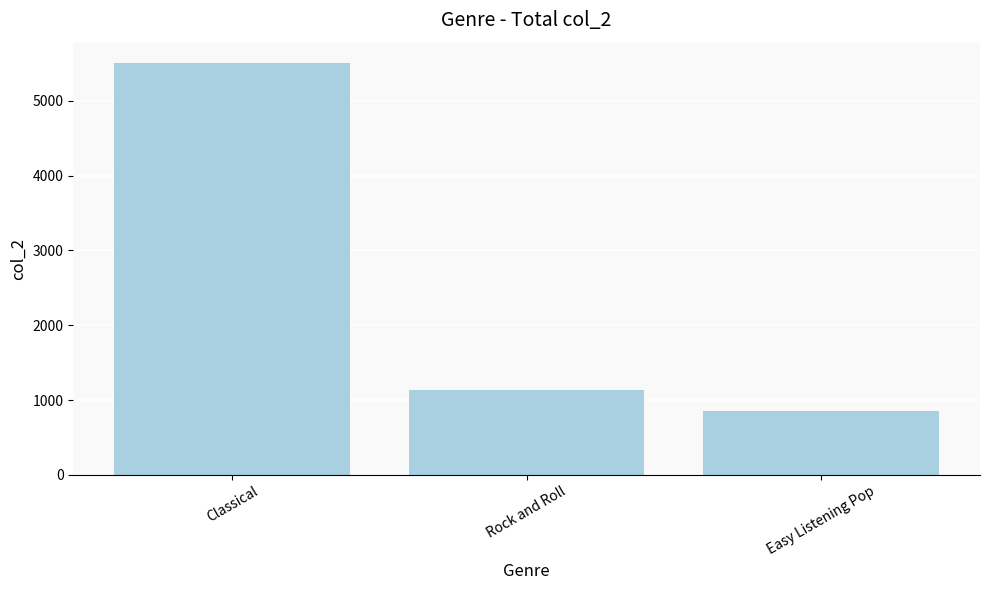

List the labels in order of value, largest first.

Classical, Rock and Roll, Easy Listening Pop